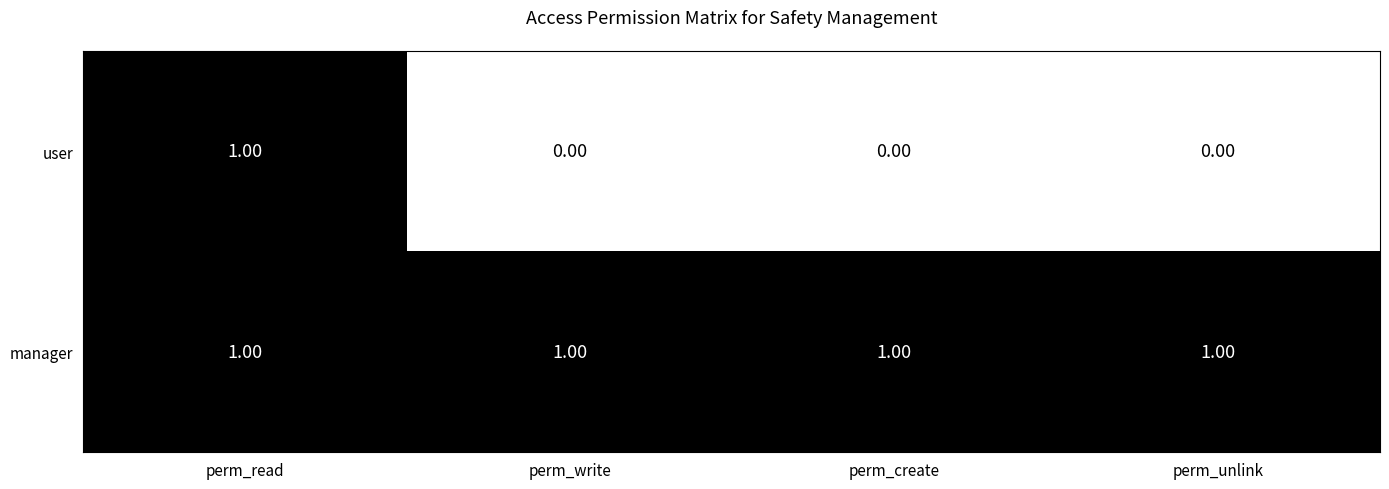

List the series in order of their overall mean, lowest first.

user, manager